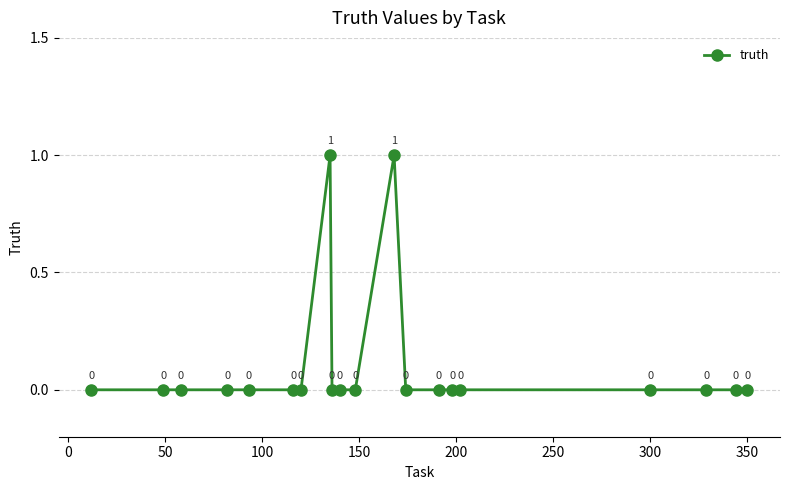

True or false: there are more than 1 points higher than both neighbors.

True